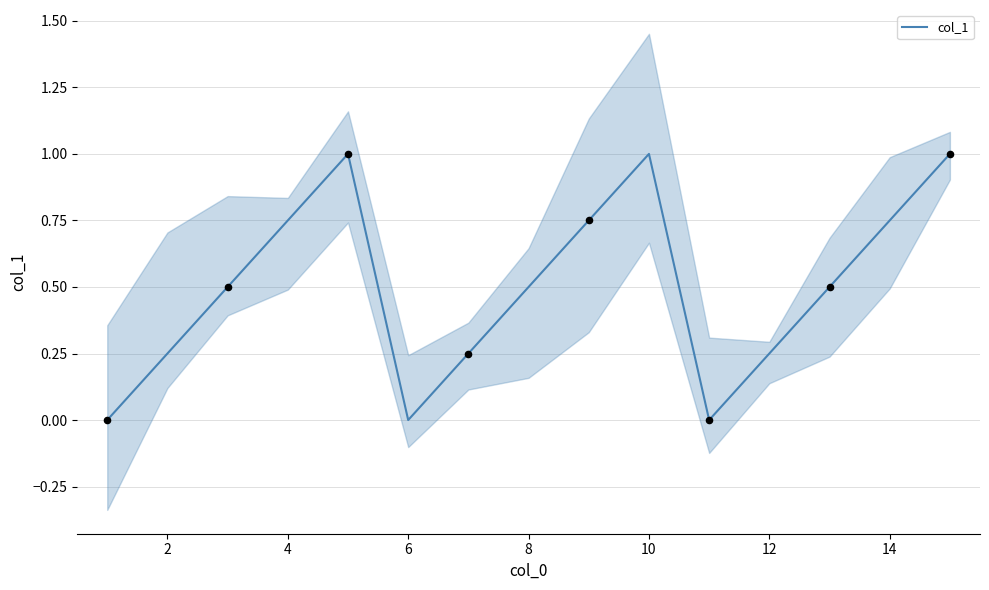

What is the highest value of the col_1 series?

1.0